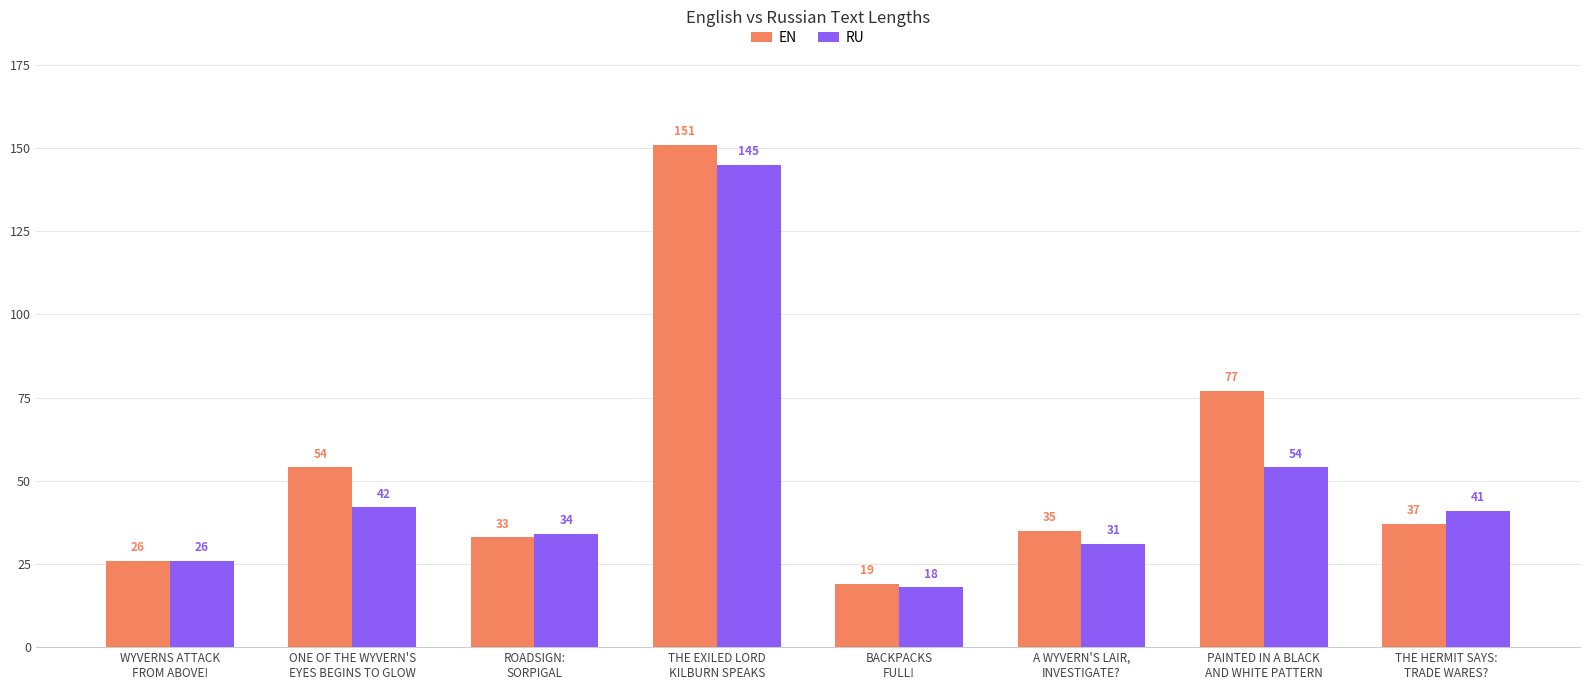

Is the value of RU at WYVERNS ATTACK
FROM ABOVE! greater than the value of EN at ROADSIGN:
SORPIGAL?

No